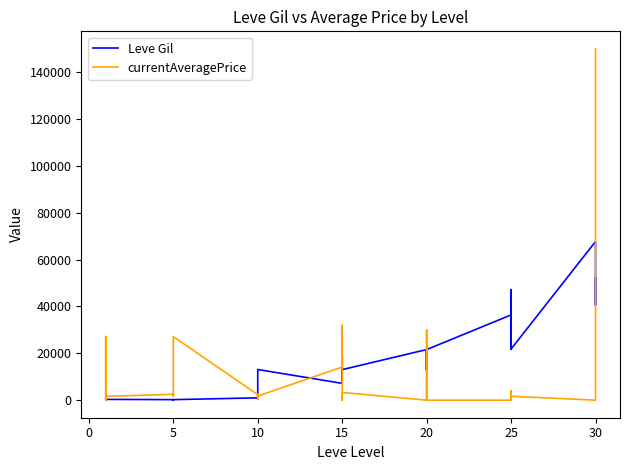

True or false: currentAveragePrice has more than 0 interior local peaks.

True